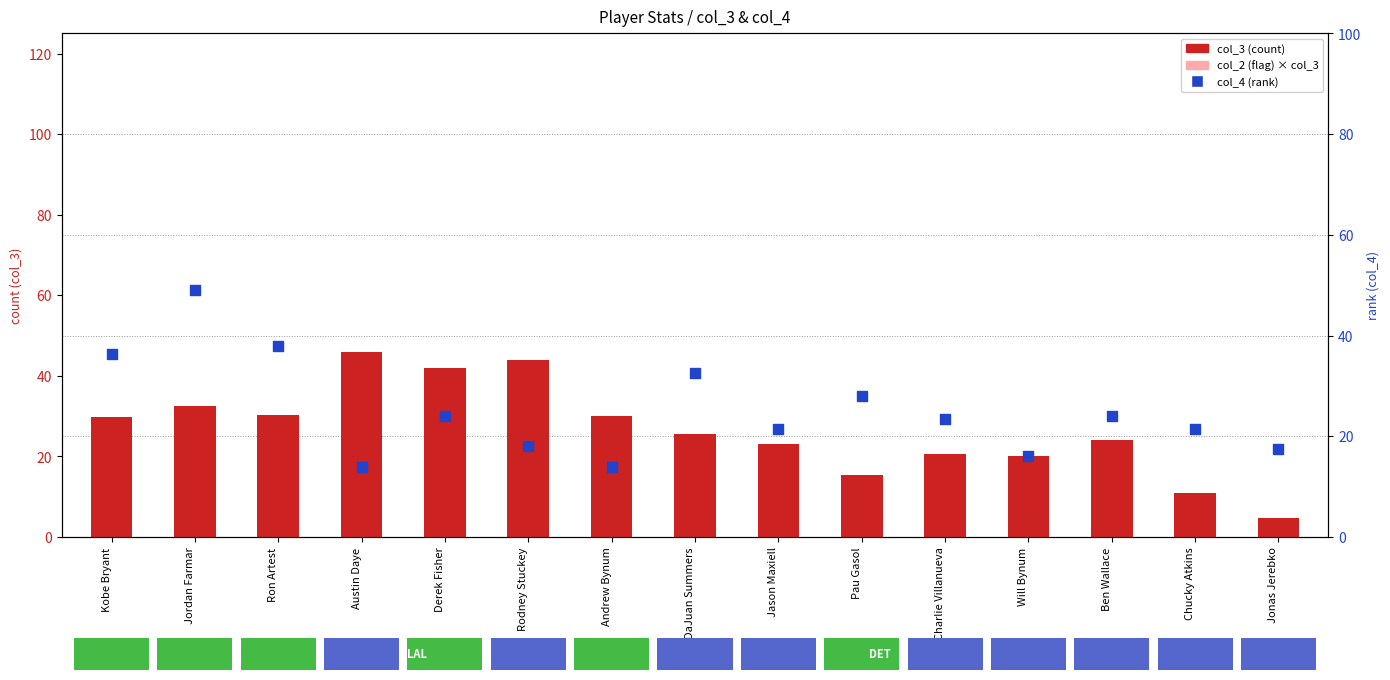

What is the change in value from Kobe Bryant to Chucky Atkins?

-14.8